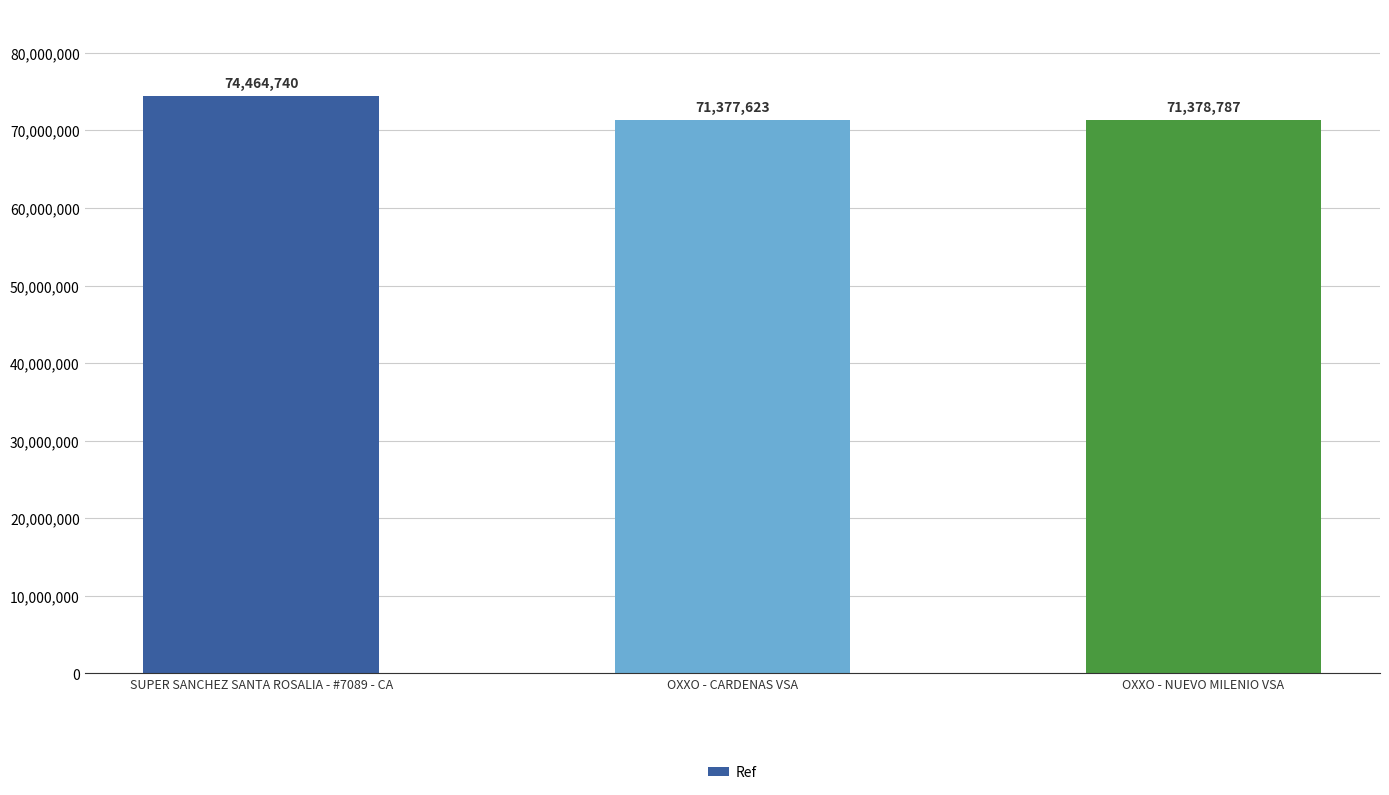

How many bars are there in total?

3